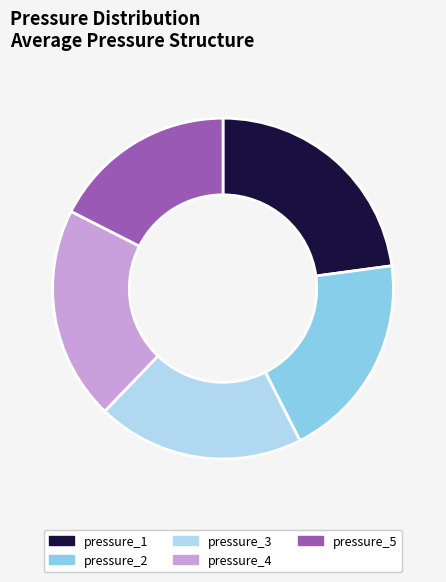

The pressure_5 slice represents 32% of the pie. True or false?

False